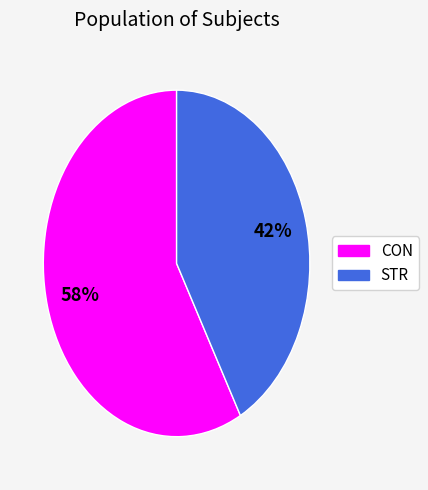

Combined, do CON and STR account for over 50%?

Yes